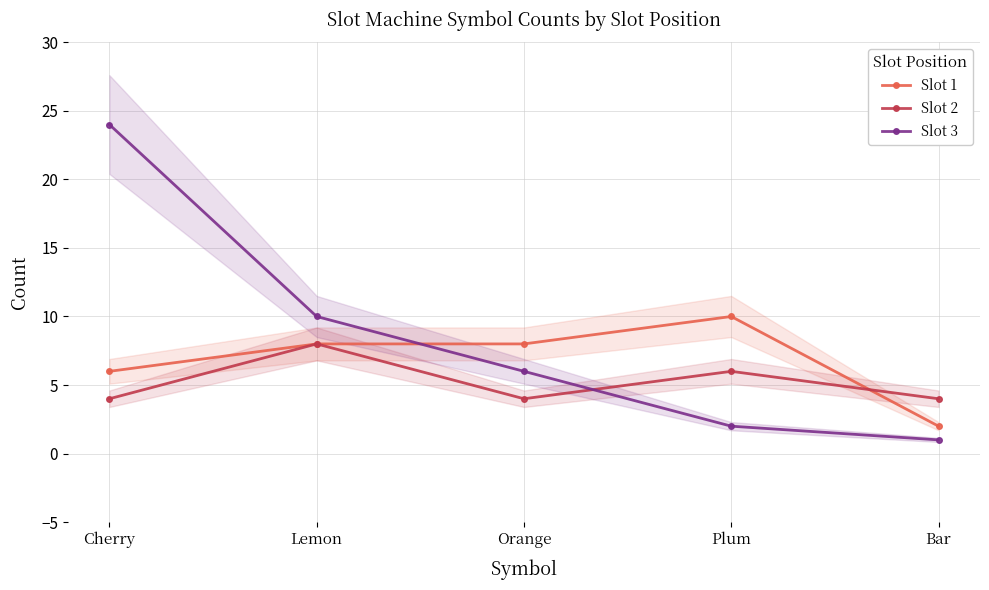

List the series in order of their overall mean, lowest first.

Slot 2, Slot 1, Slot 3